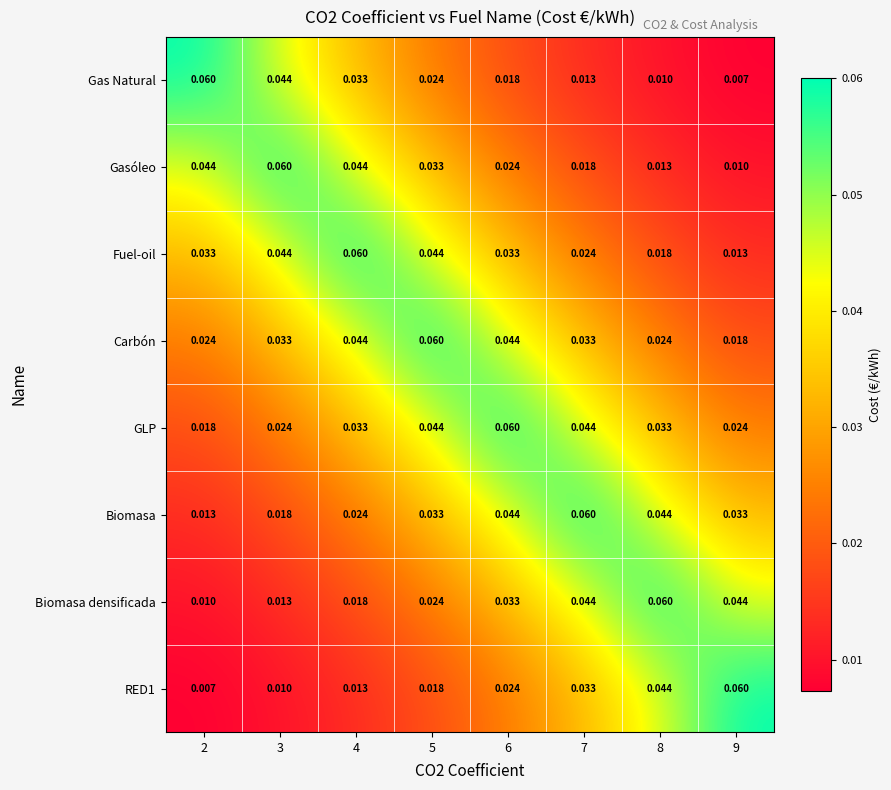

At how many categories does at least one series exceed 0?

8